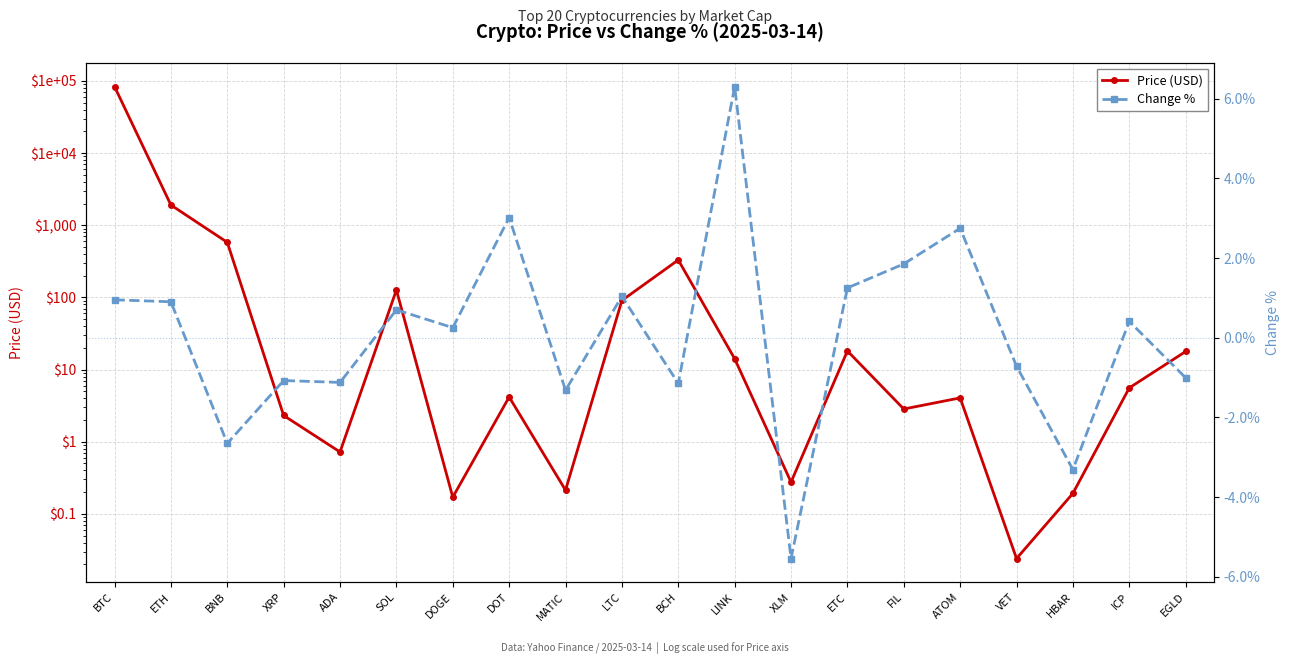

Which series has the widest spread of values?

Price (USD)